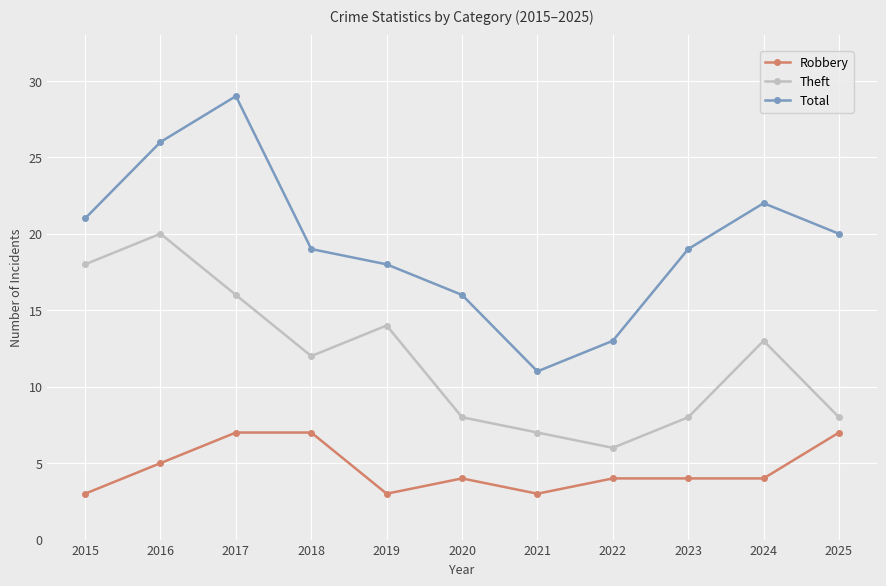

How many lines are shown in the chart?

3